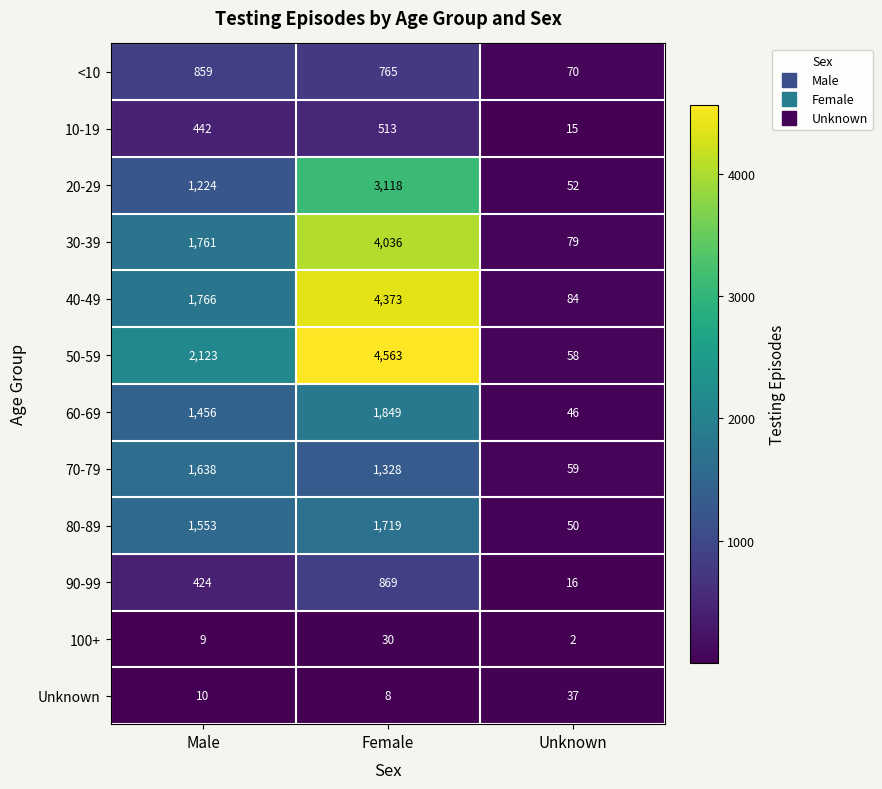

How many data points does each series have?

3